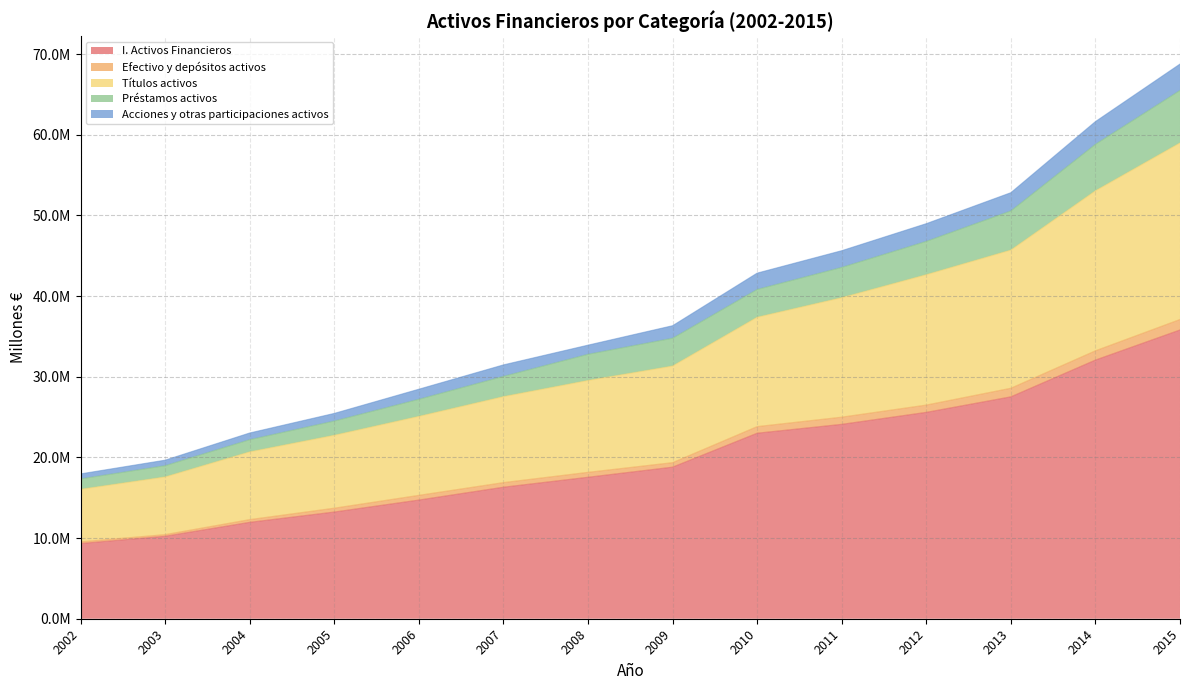

Which label corresponds to the largest value in the chart?

2015